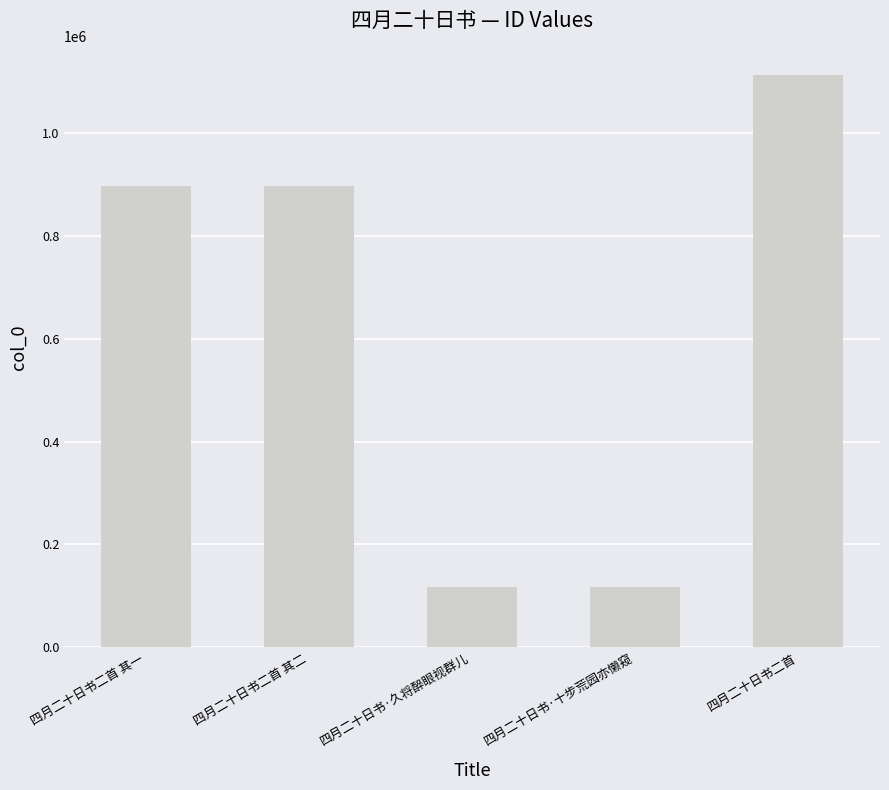

What is the value of the 1st bar from the left?

896916